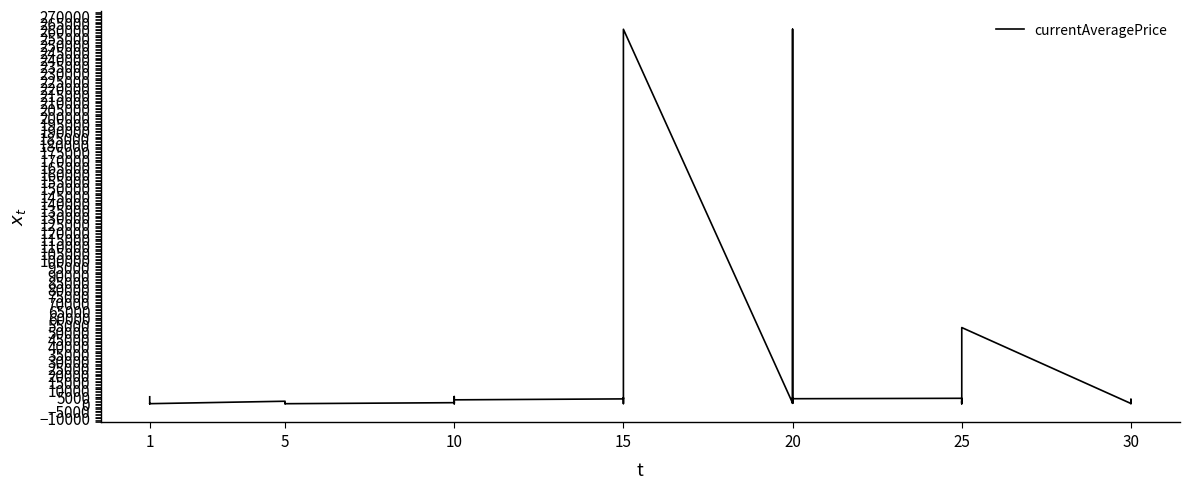

How many categories are shown in the chart?

40